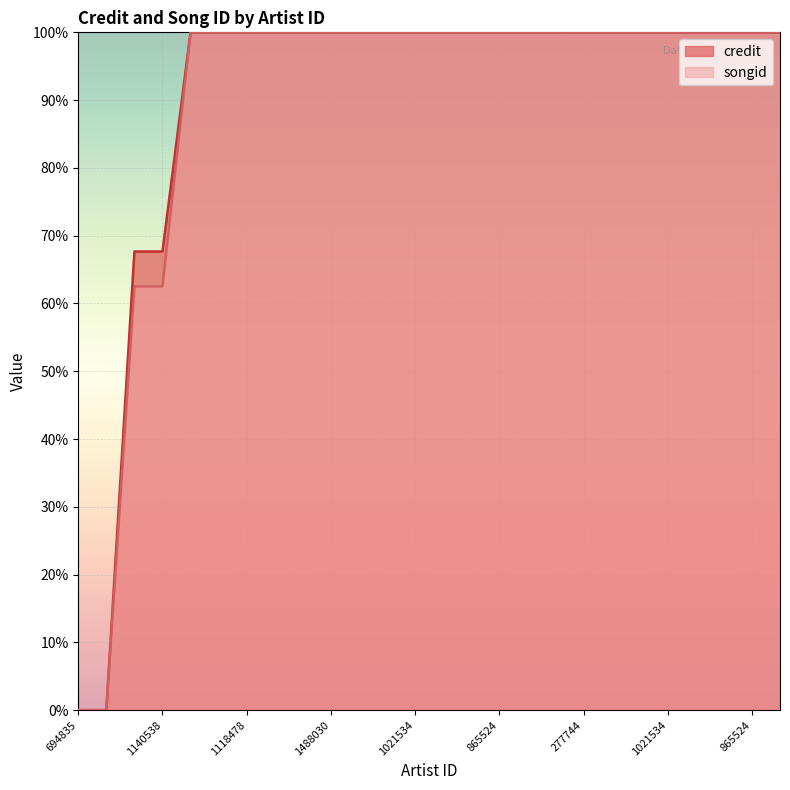

What is the value of the credit point at the 14th from the left?

1.0